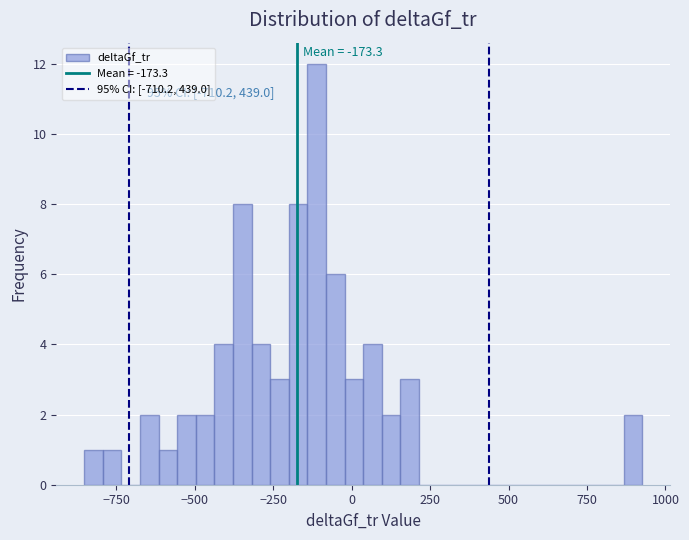

Around what value on the x-axis is the tallest bar? Give the approximate position of its centre, as read against the axis.

-100